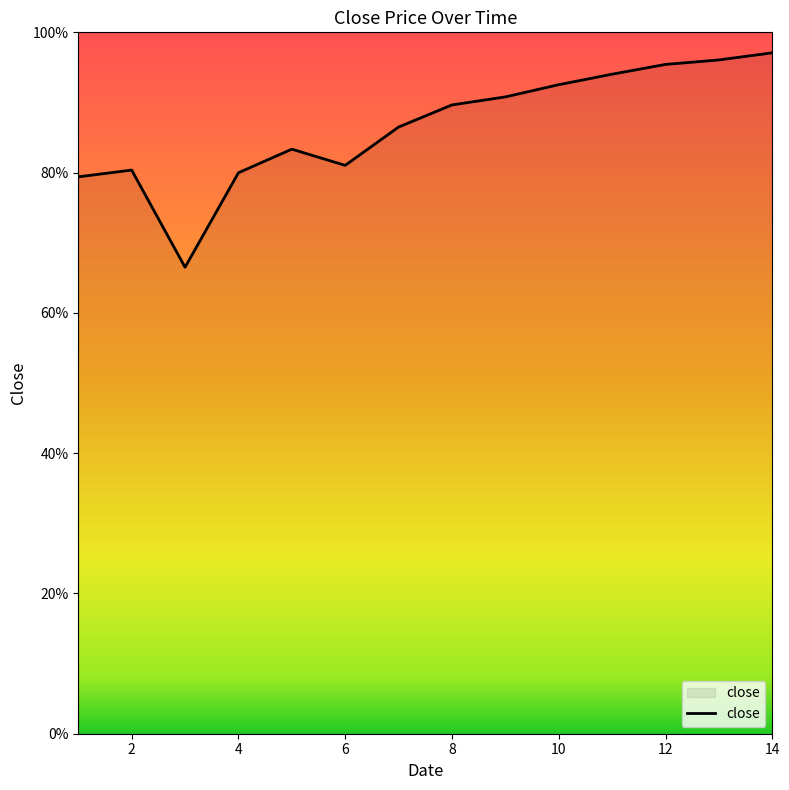

Does the chart display data point markers on the line(s)?

No